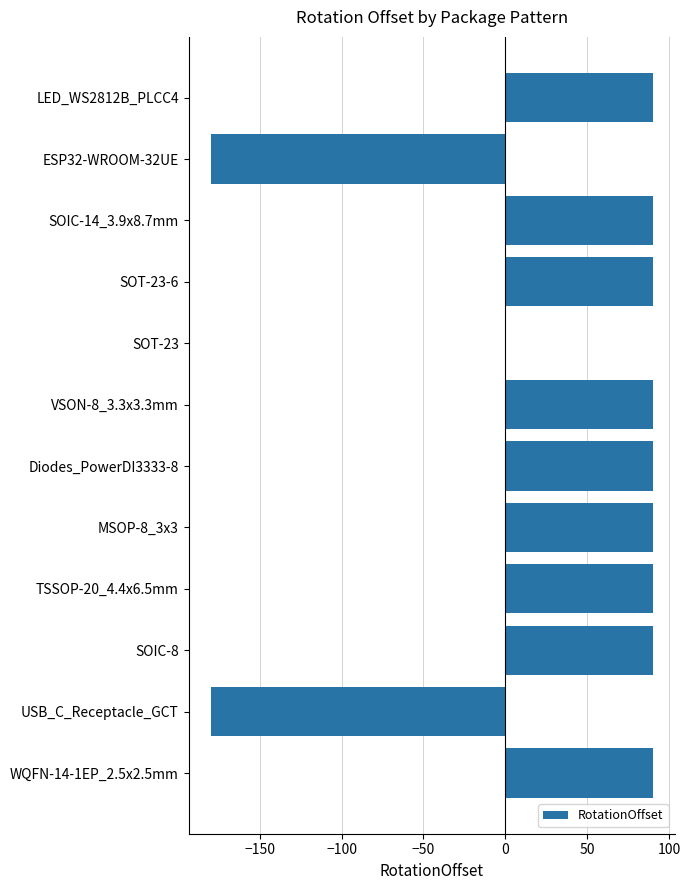

What is the sum of all values?

450